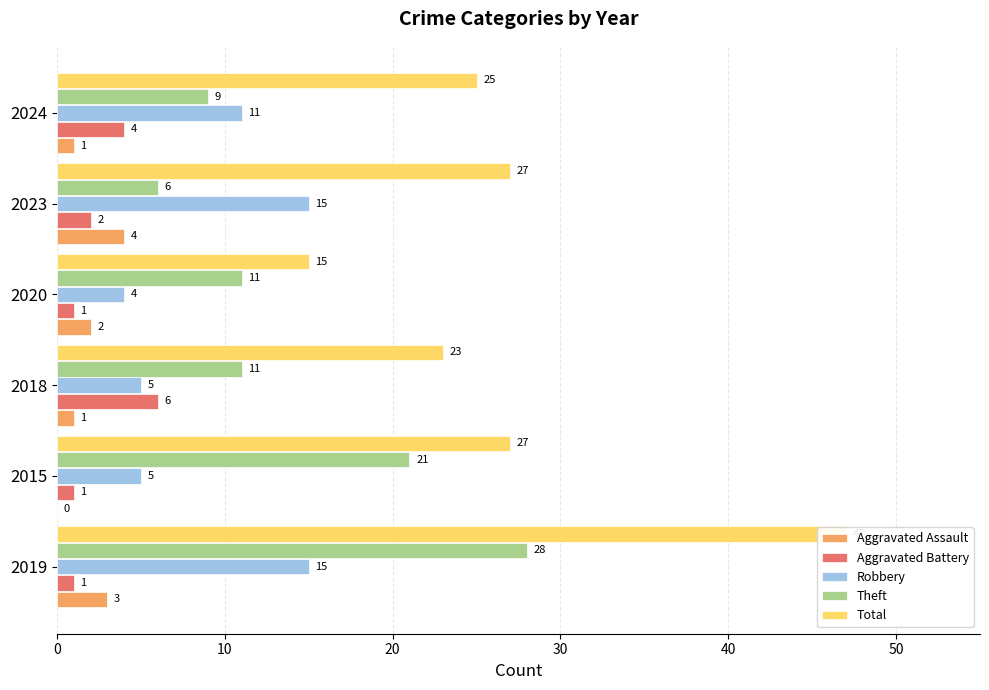

Reading left to right, list all the values displayed in this chart.

Aggravated Assault: 3	0	1	2	4	1
Aggravated Battery: 1	1	6	1	2	4
Robbery: 15	5	5	4	15	11
Theft: 28	21	11	11	6	9
Total: 47	27	23	15	27	25